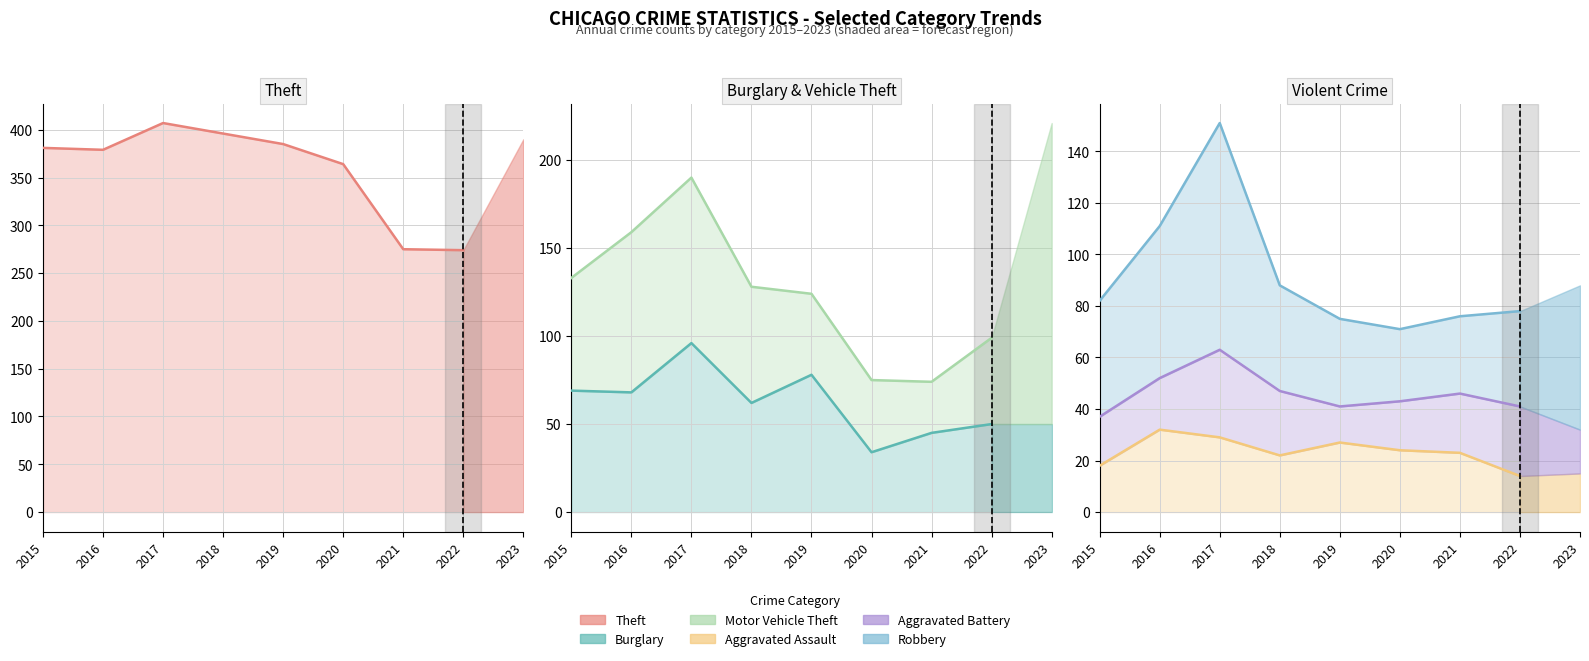

The Motor Vehicle Theft series shows 292 at 2017. True or false?

False